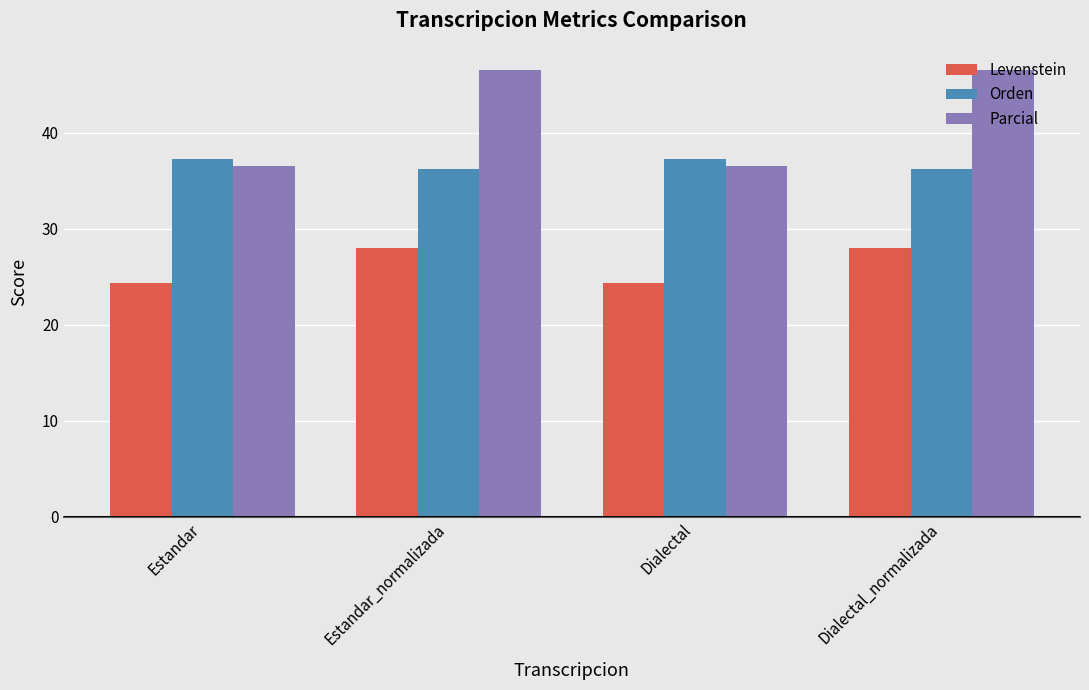

What is the label of the 1st bar from the right?

Dialectal_normalizada